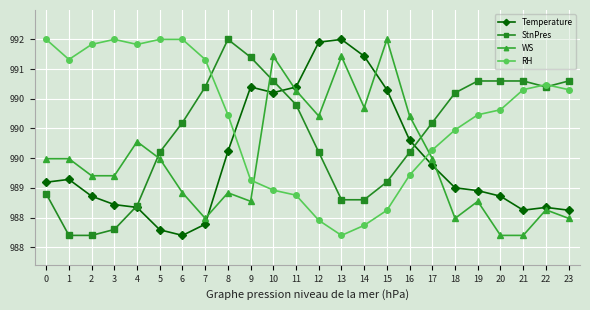

What are all the series names shown in the legend?

Temperature, StnPres, WS, RH